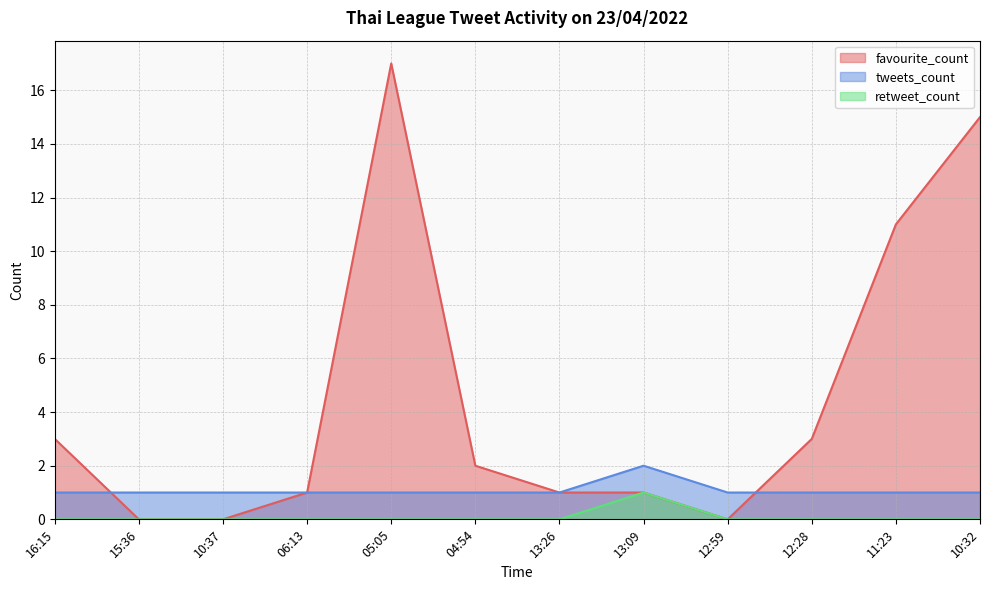

Which has a higher value, 16:15 or 06:13?

16:15